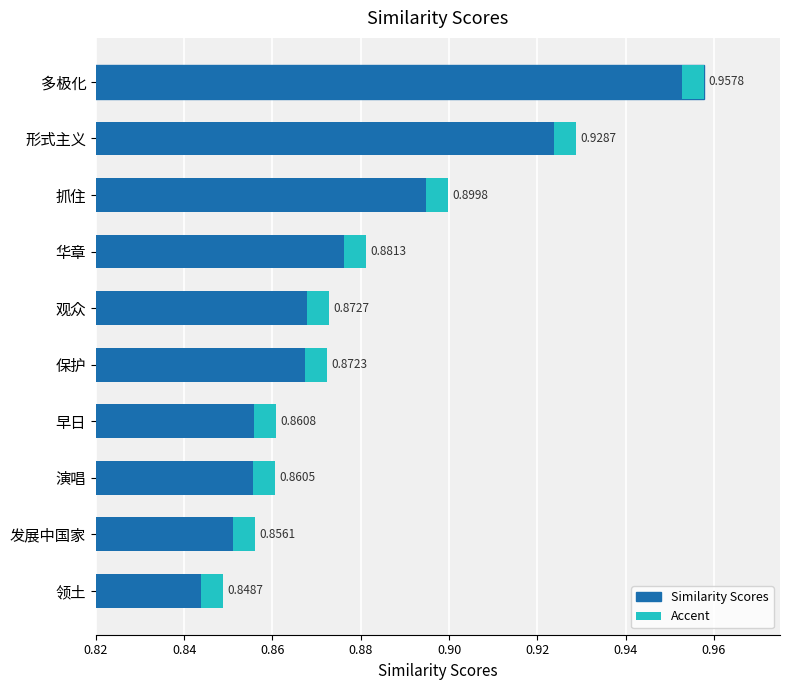

What position from the left is 华章?

4